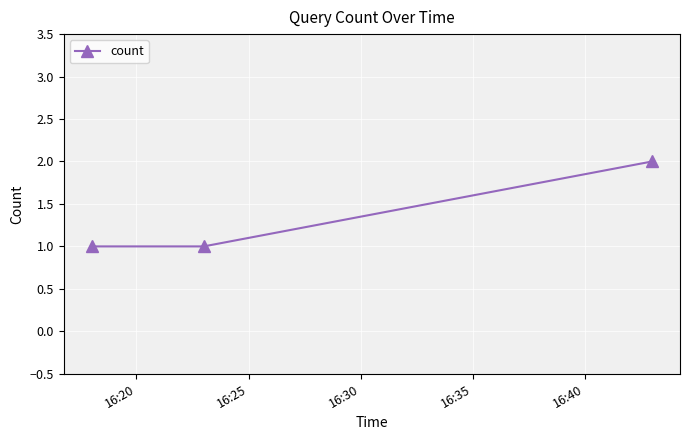

What is the sum of all values?

4